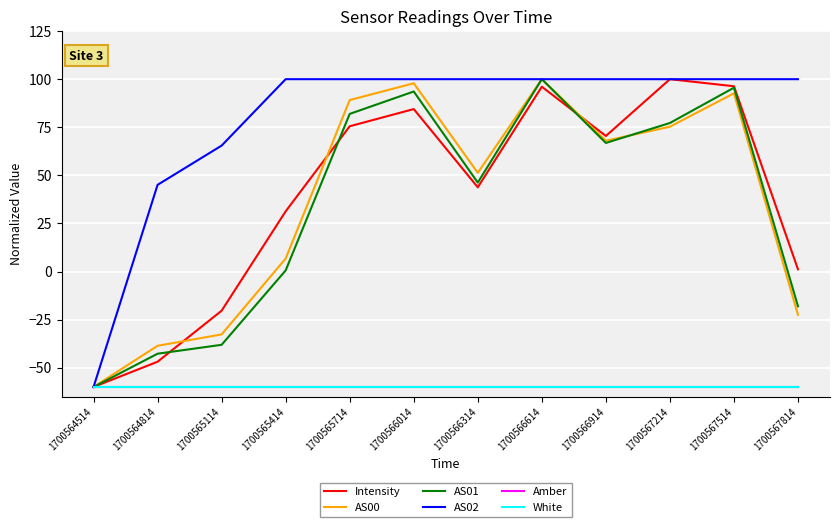

What value does the Intensity series have at 1700567814?

1.2